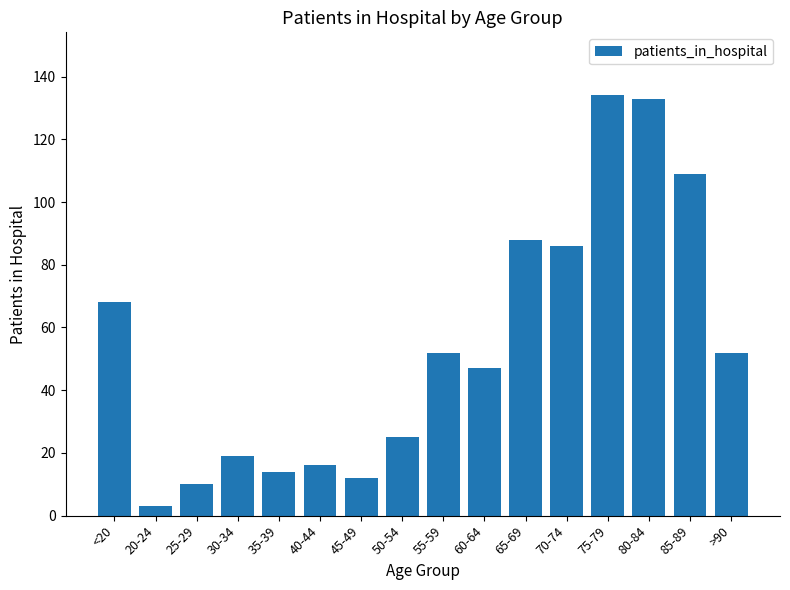

What is the minimum value shown in the chart?

3